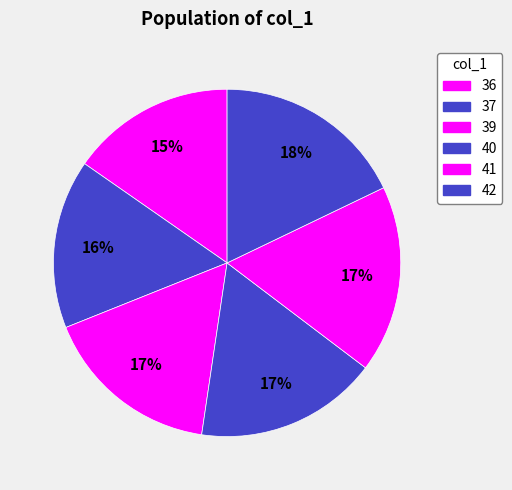

To the nearest percent, what percentage of the pie is 37?

16%